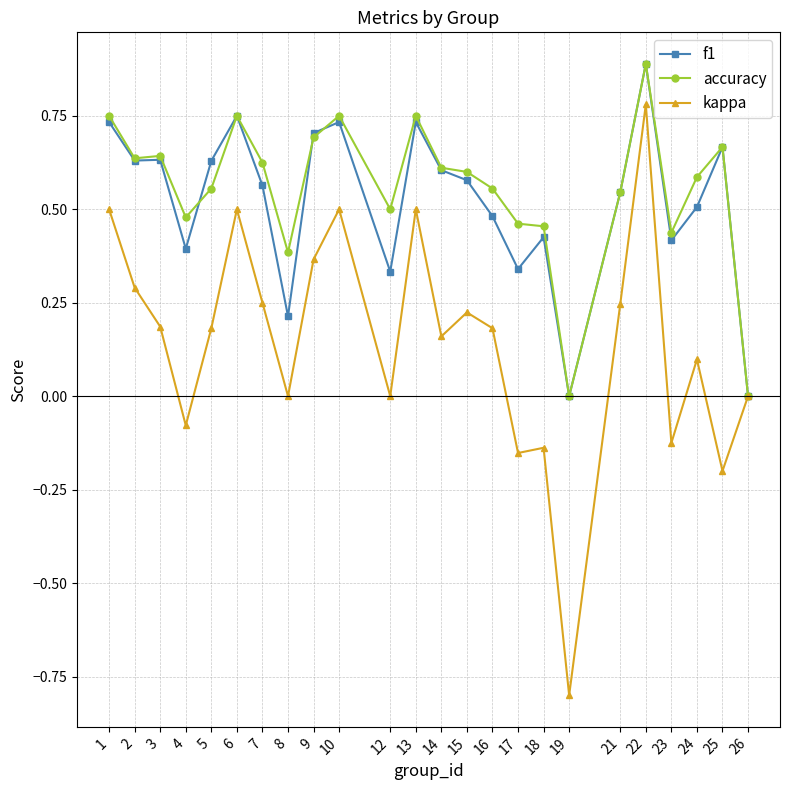

What is the maximum value shown in the chart?

0.9